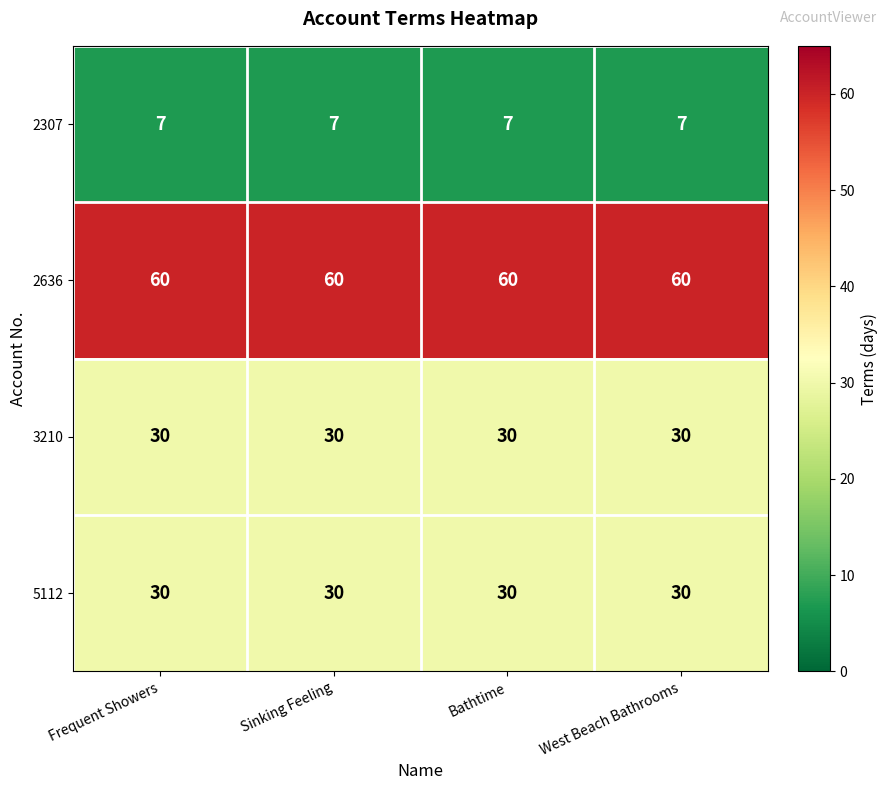

True or false: 2636 has a value of 96 at Frequent Showers.

False